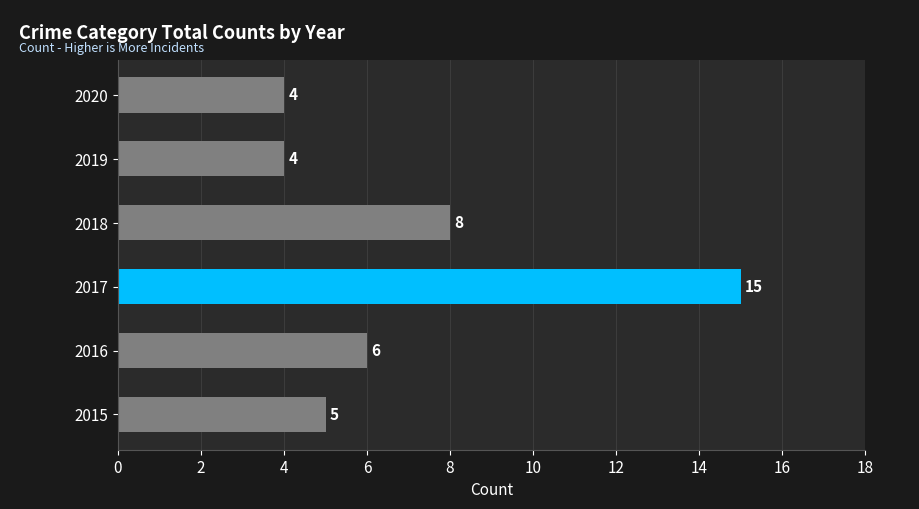

At which label is the value closest to 9?

2018